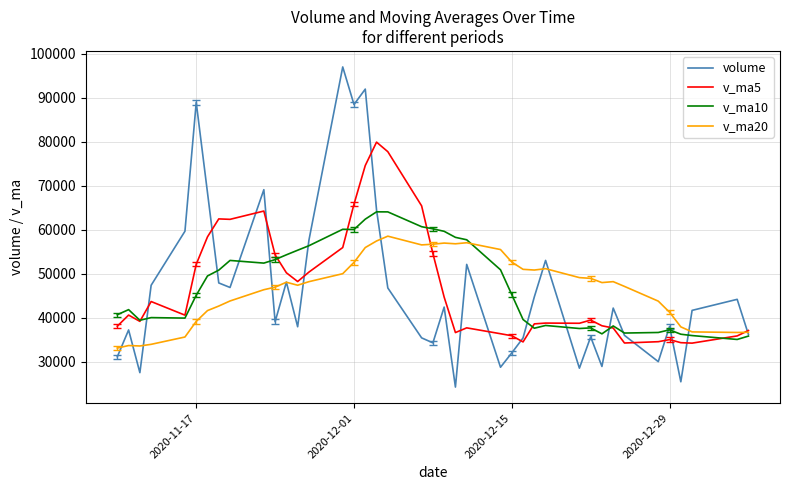

What is the smallest value displayed?

24231.0